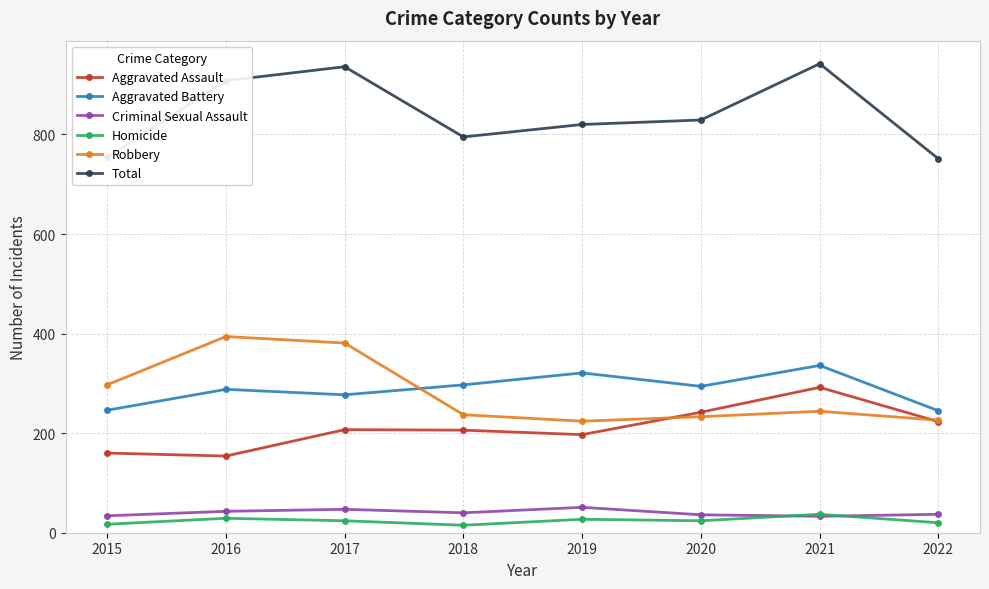

What is the value of the Aggravated Assault point at the 2nd from the left?

154